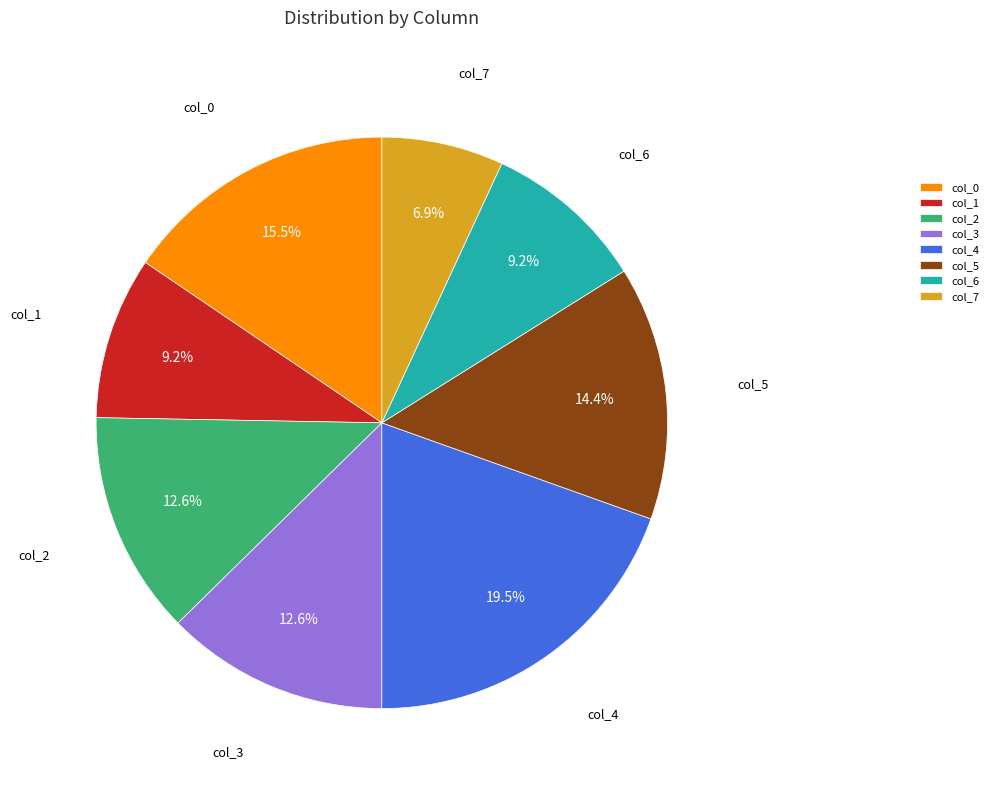

Is the sum of col_3 and col_7 greater than half?

No